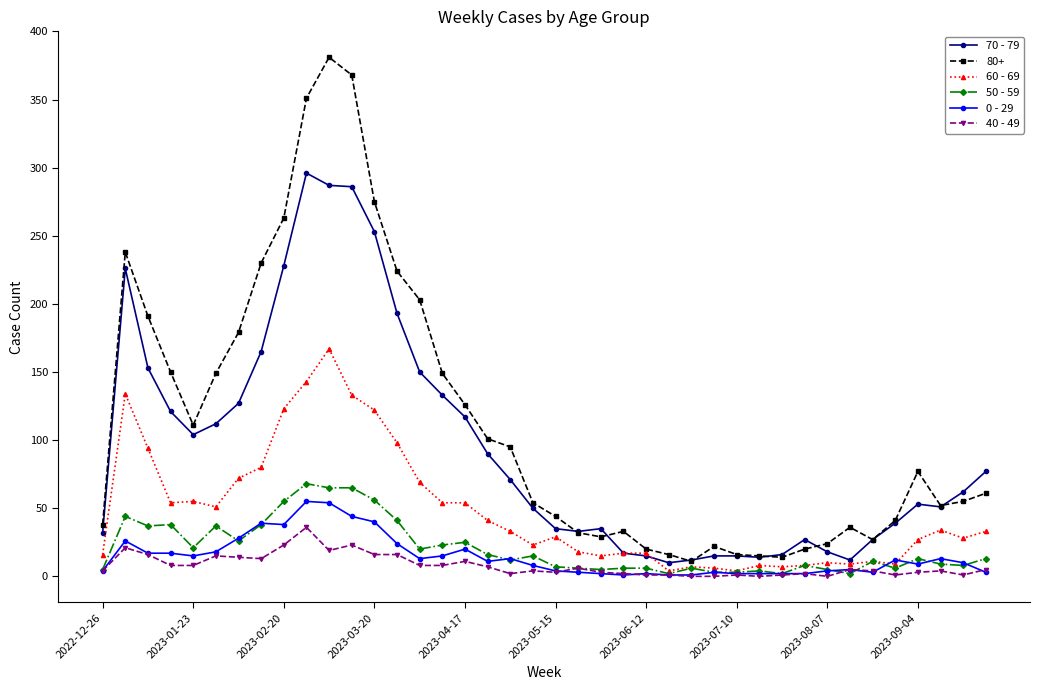

How many lines are shown in the chart?

6